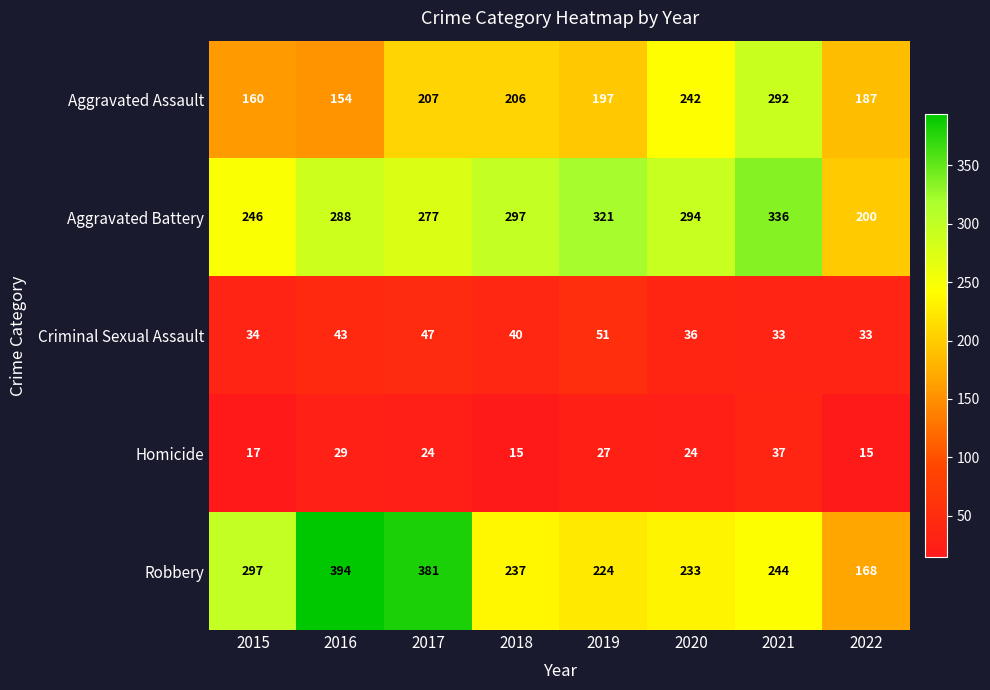

What is the difference between the Aggravated Battery values at 2022 and 2015?

46